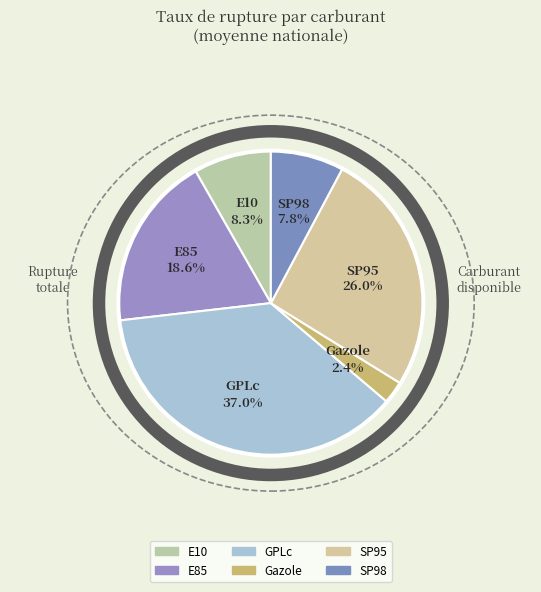

Combined, do SP95 and SP98 account for over 50%?

No